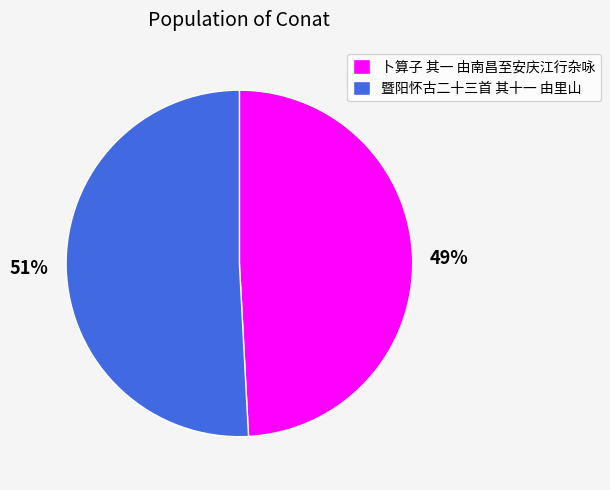

How many slices are in this pie chart?

2